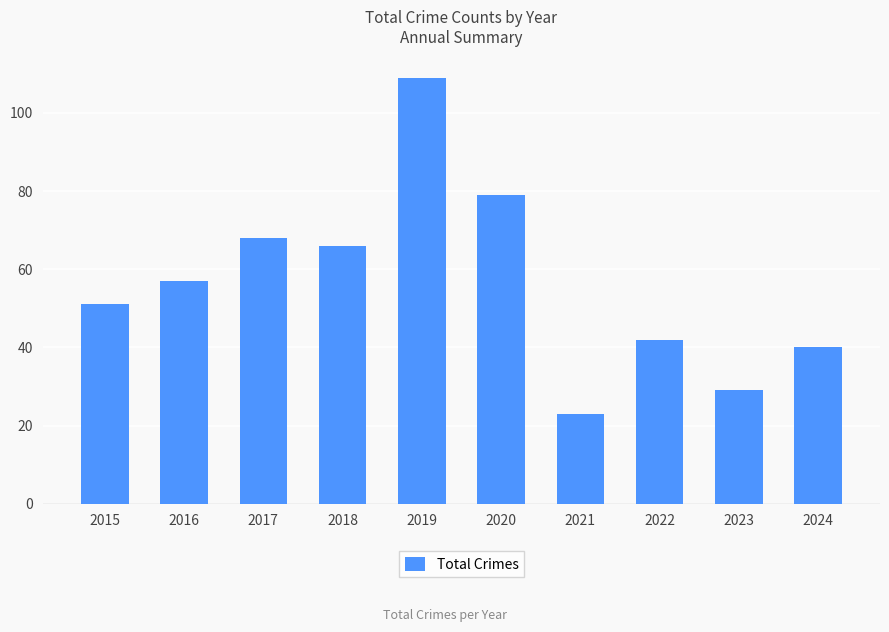

Where is the data nearest to the value 66?

2018